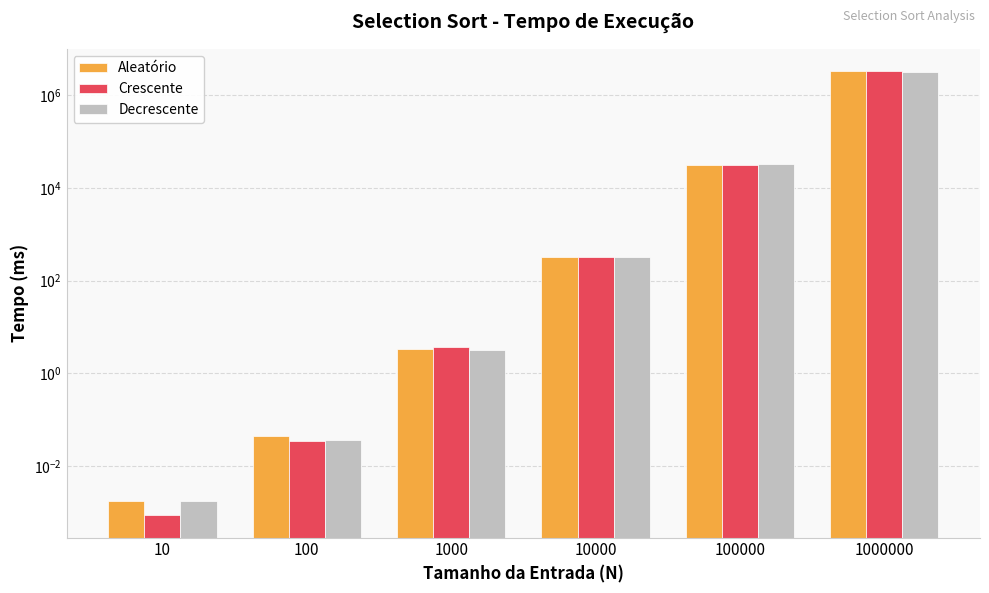

Rank the categories by Crescente value from highest to lowest.

1000000, 100000, 10000, 1000, 100, 10